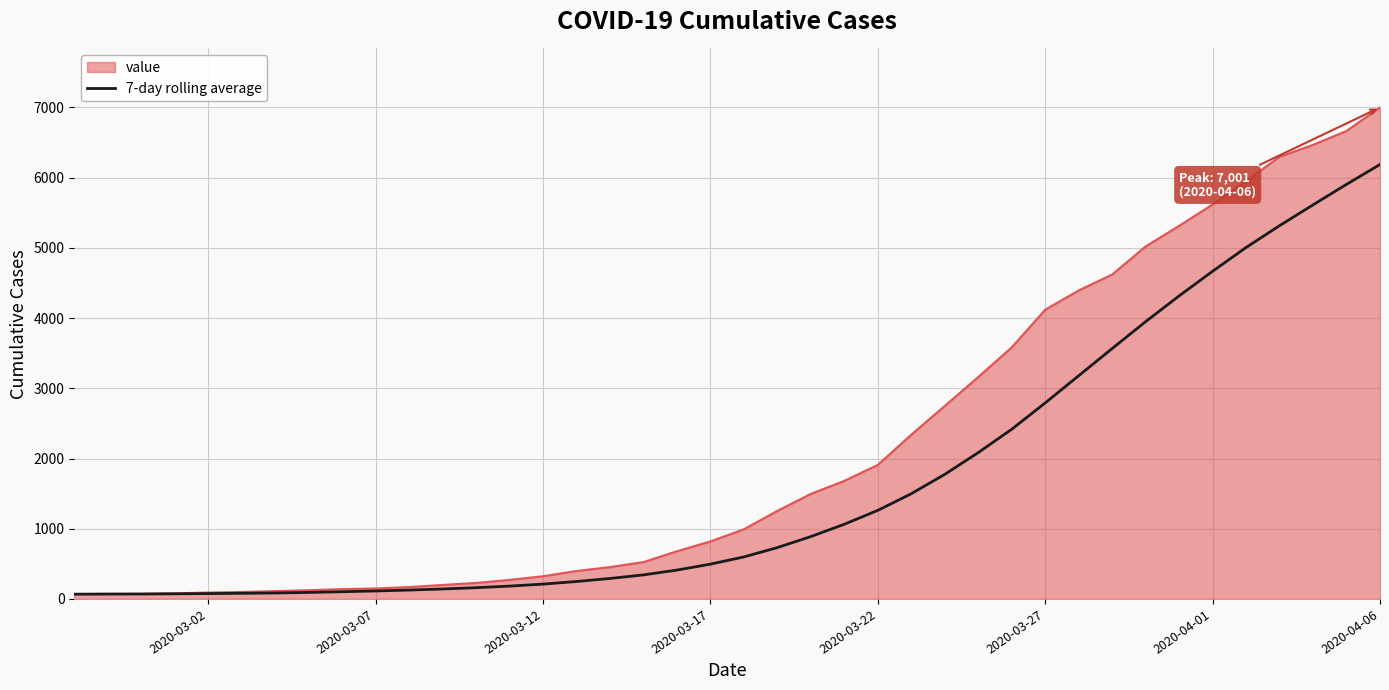

Count the number of data series in this chart.

2